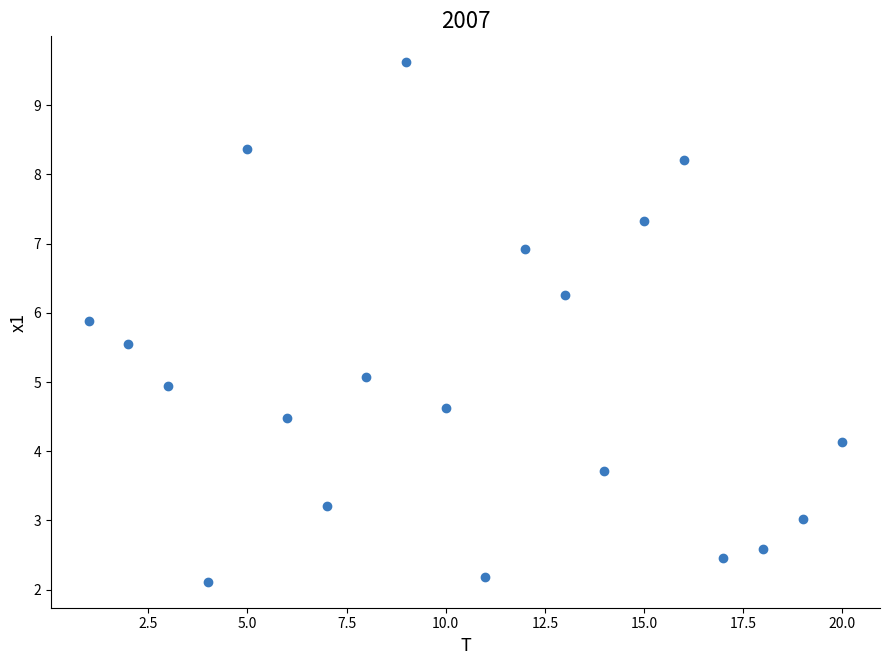

What is the range of Y values (max minus min)?

7.5